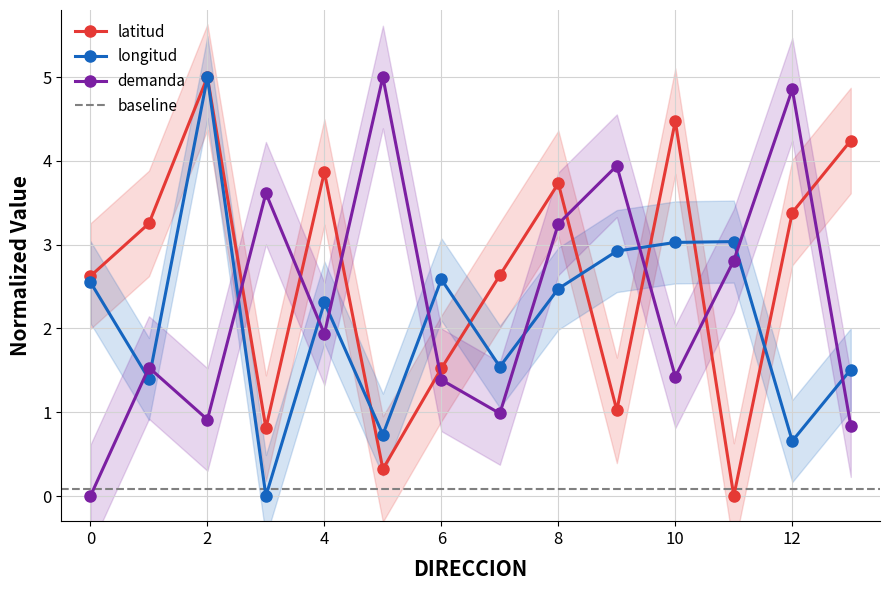

True or false: demanda and latitud cross at least once.

True